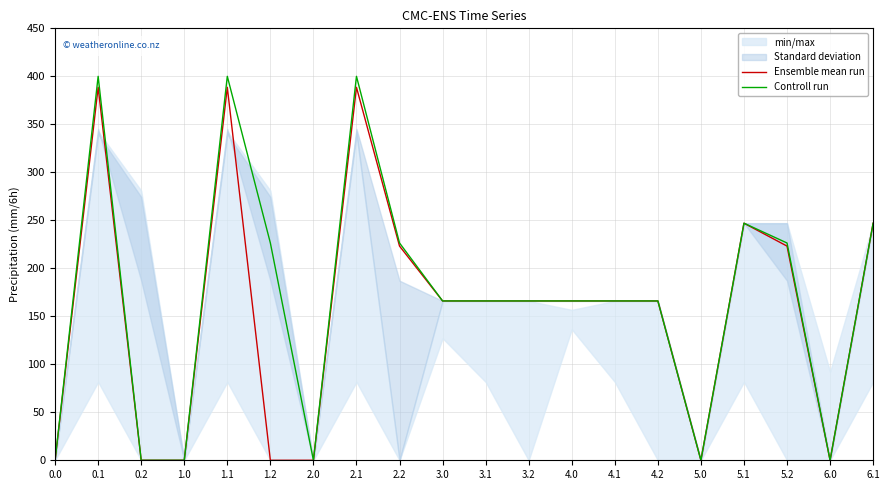

Is it true that Ensemble mean run equals 166.0 at 3.1?

True